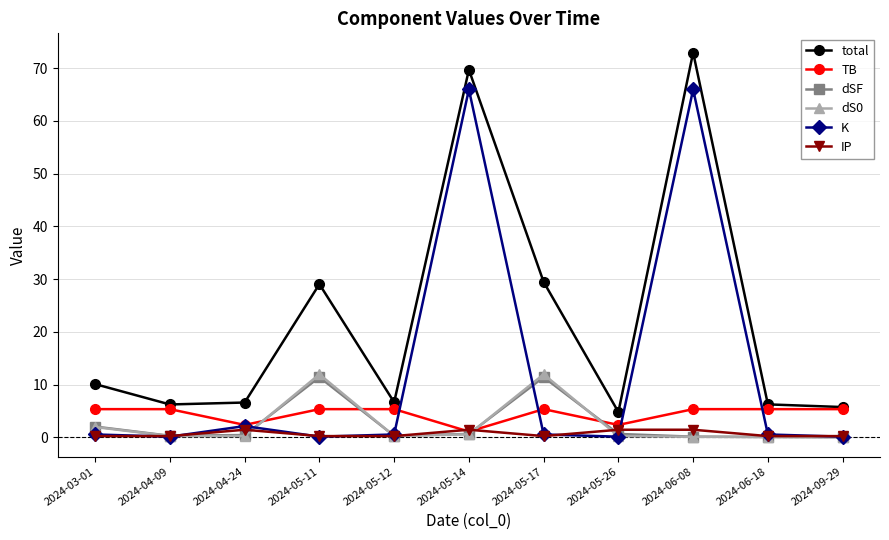

True or false: IP and total intersect in this chart.

False